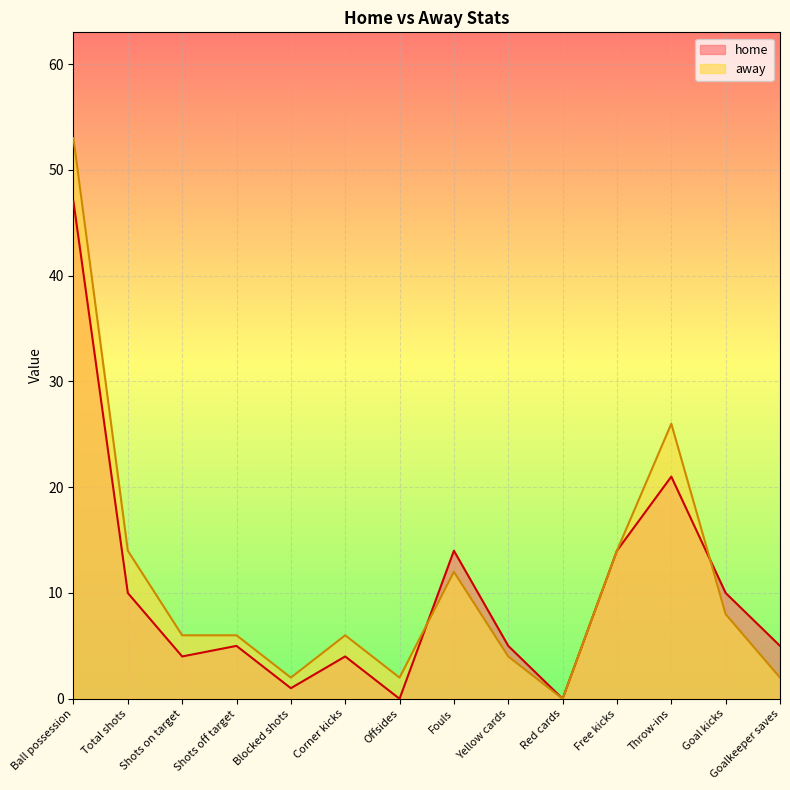

Which series has the largest range (max minus min)?

away